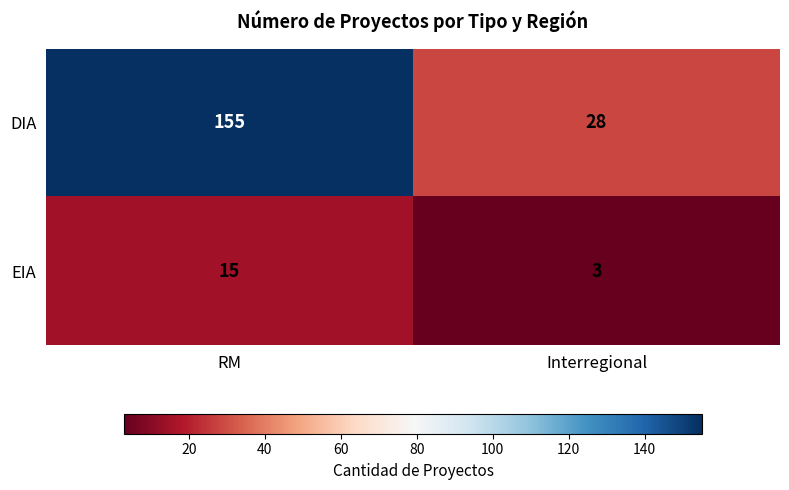

Which series has the widest spread of values?

DIA